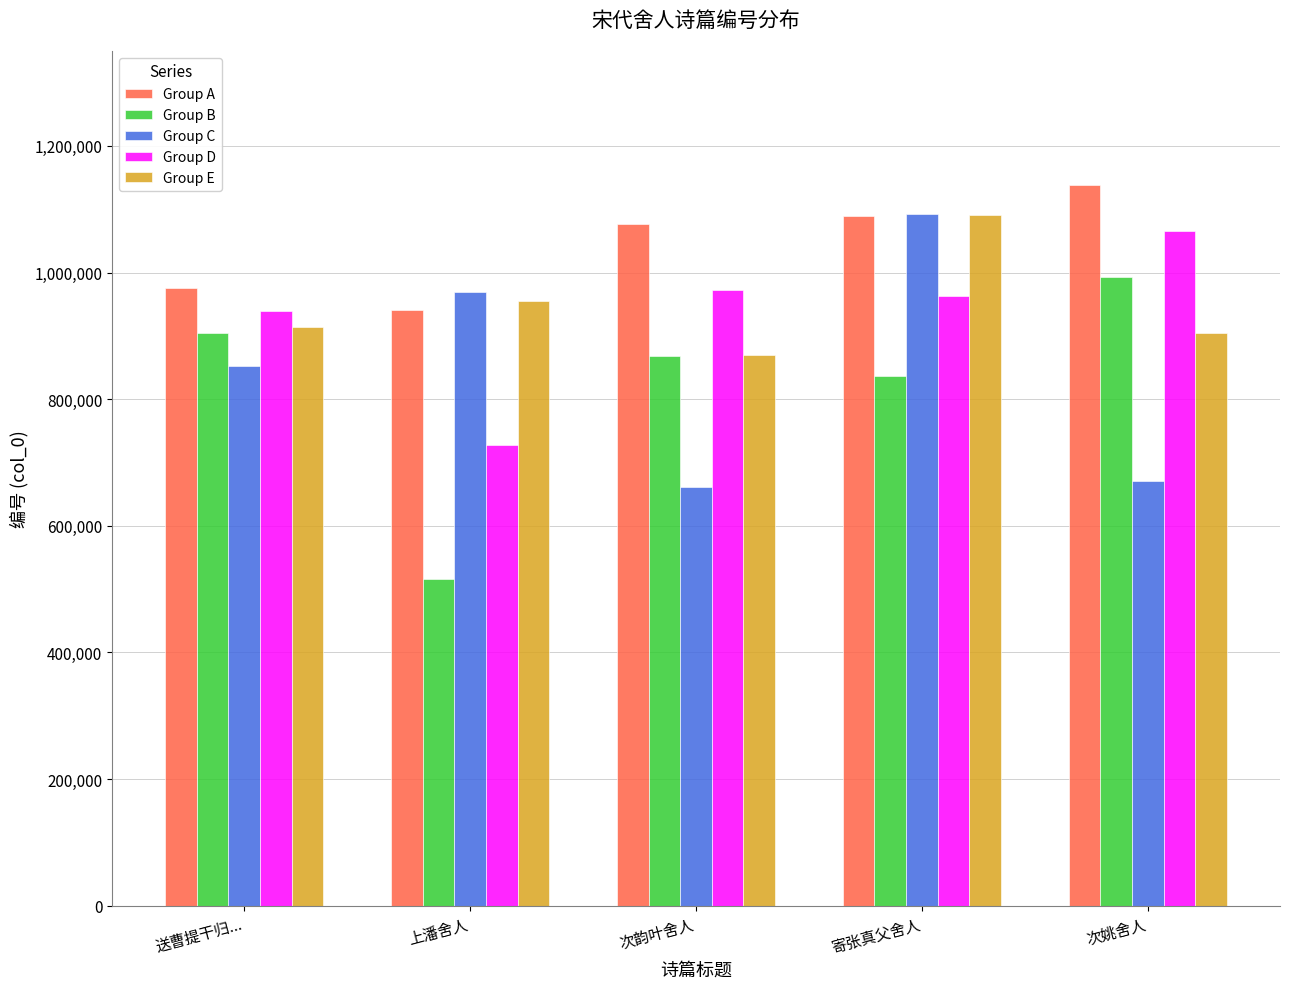

Reading right to left, extract all data points from this chart.

Group A: 1137901	1088983	1076756	940808	975868
Group B: 992688	836770	867512	515480	903927
Group C: 670793	1092383	661777	969947	852811
Group D: 1065294	962876	972134	728144	939897
Group E: 904347	1090683	869266	955377	914339